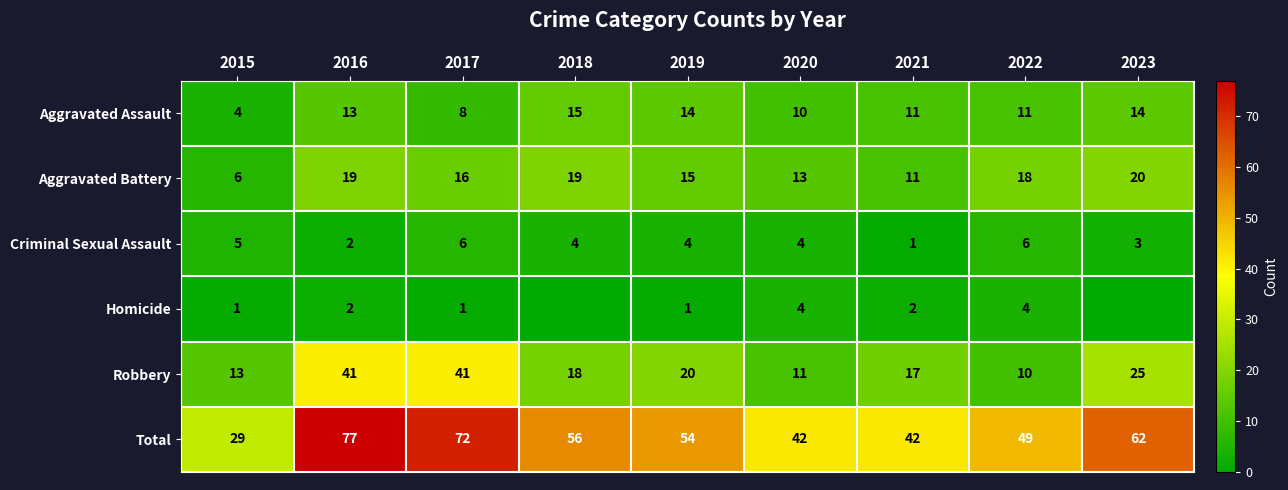

Which category has the lowest value across all series?

2018